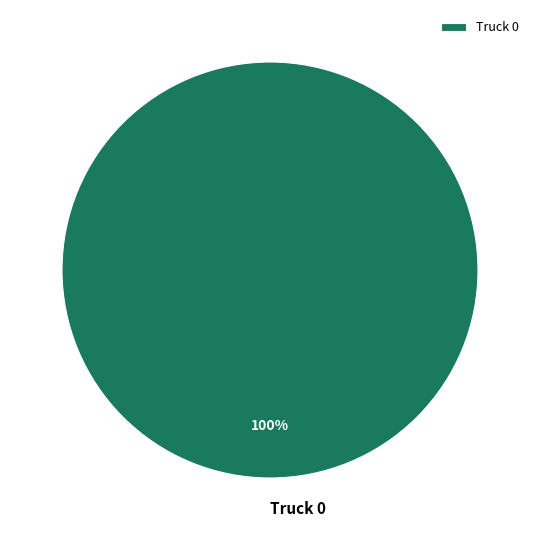

Count the number of slices in the pie.

1